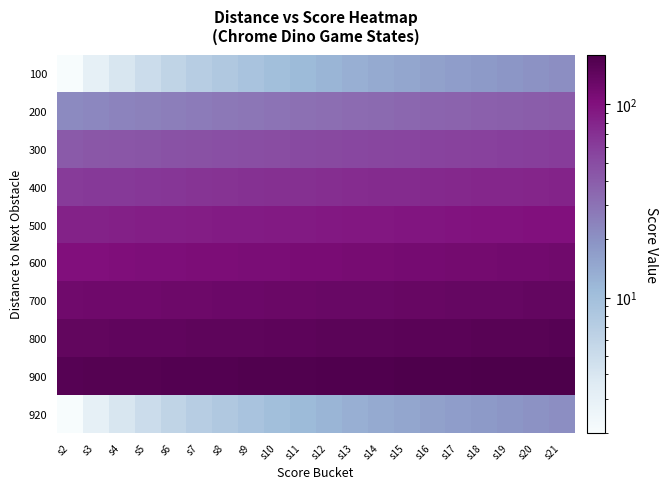

Reading left to right, extract all data points from this chart.

100: s2=2	s3=3	s4=4	s5=5	s6=6	s7=7	s8=8	s9=9	s10=10	s11=11	s12=12	s13=13	s14=14	s15=15	s16=16	s17=17	s18=18	s19=19	s20=20	s21=21
200: s2=22	s3=23	s4=24	s5=25	s6=26	s7=27	s8=28	s9=29	s10=30	s11=31	s12=32	s13=33	s14=34	s15=35	s16=36	s17=37	s18=38	s19=39	s20=40	s21=41
300: s2=42	s3=43	s4=44	s5=45	s6=46	s7=47	s8=48	s9=49	s10=50	s11=51	s12=52	s13=53	s14=54	s15=55	s16=56	s17=57	s18=58	s19=59	s20=60	s21=61
400: s2=62	s3=63	s4=64	s5=65	s6=66	s7=67	s8=68	s9=69	s10=70	s11=71	s12=72	s13=73	s14=74	s15=75	s16=76	s17=77	s18=78	s19=79	s20=80	s21=81
500: s2=82	s3=83	s4=84	s5=85	s6=86	s7=87	s8=88	s9=89	s10=90	s11=91	s12=92	s13=93	s14=94	s15=95	s16=96	s17=97	s18=98	s19=99	s20=100	s21=101
600: s2=102	s3=103	s4=104	s5=105	s6=106	s7=107	s8=108	s9=109	s10=110	s11=111	s12=112	s13=113	s14=114	s15=115	s16=116	s17=117	s18=118	s19=119	s20=120	s21=121
700: s2=122	s3=123	s4=124	s5=125	s6=126	s7=127	s8=128	s9=129	s10=130	s11=131	s12=132	s13=133	s14=134	s15=135	s16=136	s17=137	s18=138	s19=139	s20=140	s21=141
800: s2=142	s3=143	s4=144	s5=145	s6=146	s7=147	s8=148	s9=149	s10=150	s11=151	s12=152	s13=153	s14=154	s15=155	s16=156	s17=157	s18=158	s19=159	s20=160	s21=161
900: s2=162	s3=163	s4=164	s5=165	s6=166	s7=167	s8=168	s9=169	s10=170	s11=171	s12=172	s13=173	s14=174	s15=175	s16=176	s17=177	s18=178	s19=179	s20=180	s21=181
920: s2=2	s3=3	s4=4	s5=5	s6=6	s7=7	s8=8	s9=9	s10=10	s11=11	s12=12	s13=13	s14=14	s15=15	s16=16	s17=17	s18=18	s19=19	s20=20	s21=21